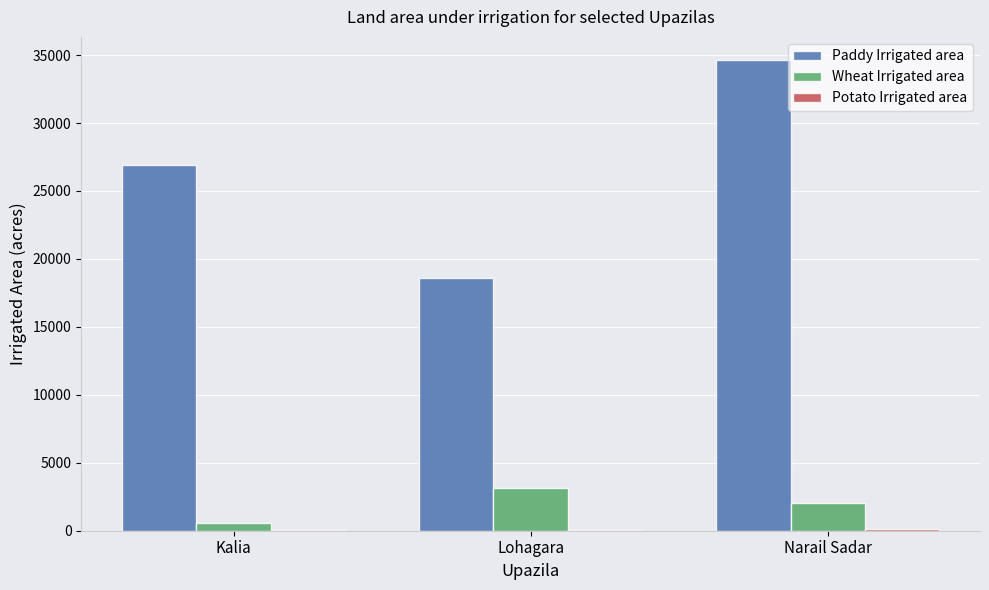

What is the sum of all Paddy Irrigated area values?

80068